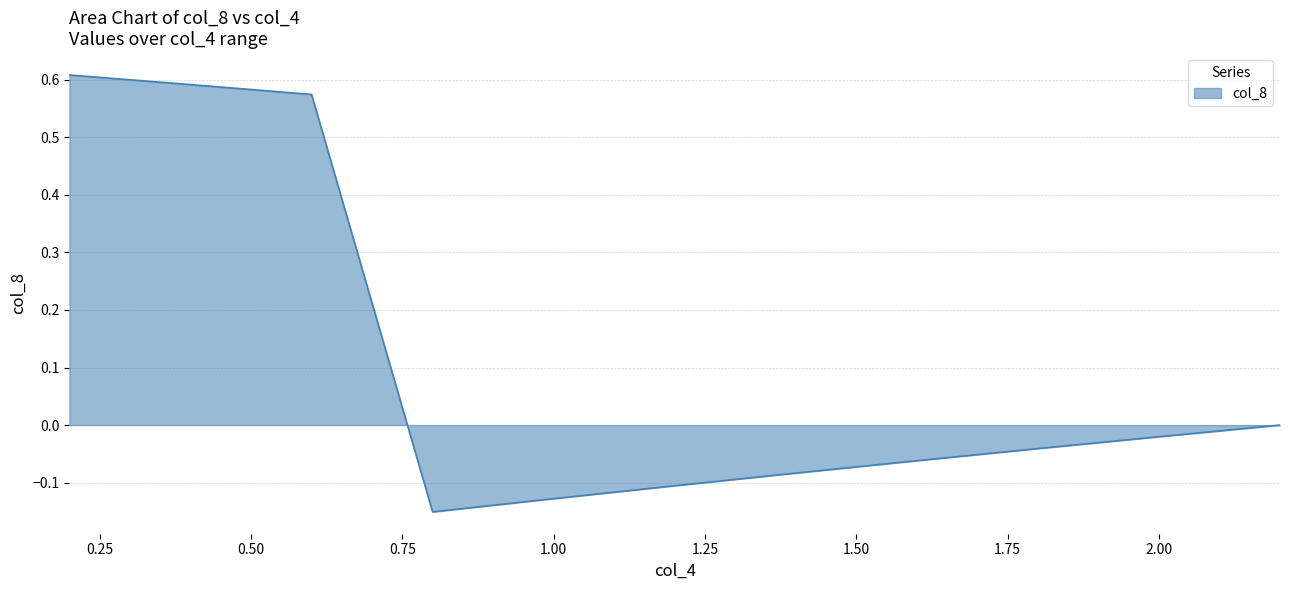

What is the difference between the maximum and minimum values?

0.8